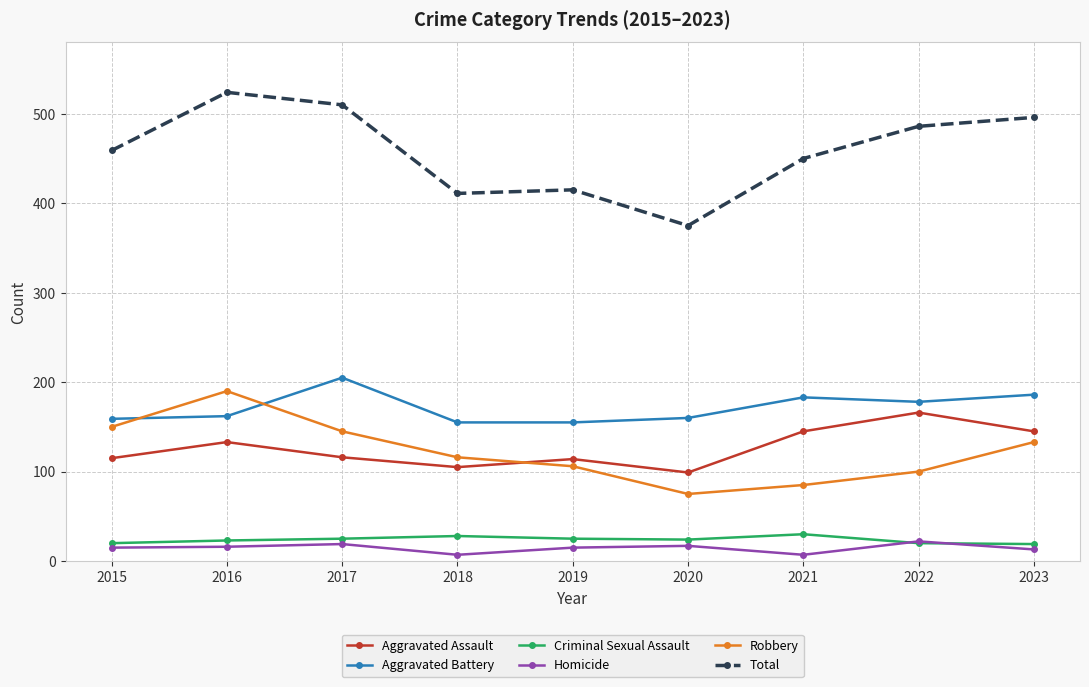

What is the value of the Criminal Sexual Assault point at the 6th from the left?

24